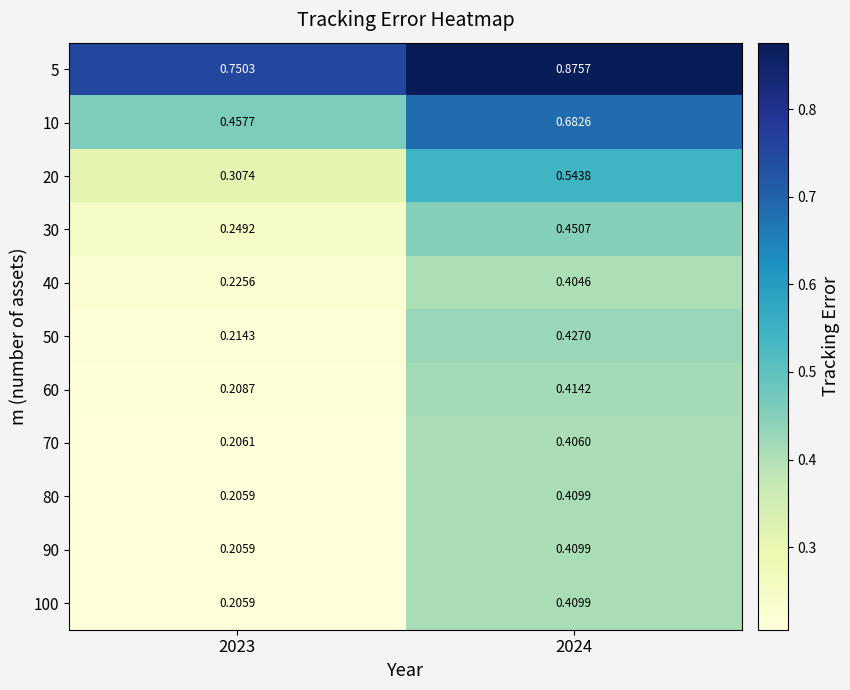

Is the value of 5 at 2023 greater than the value of 40 at 2023?

Yes